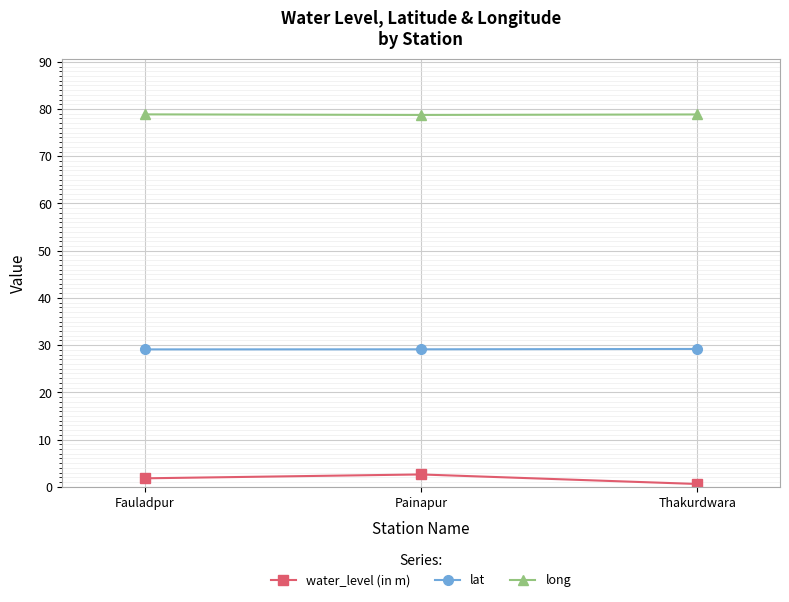

Does the chart display data point markers on the line(s)?

Yes